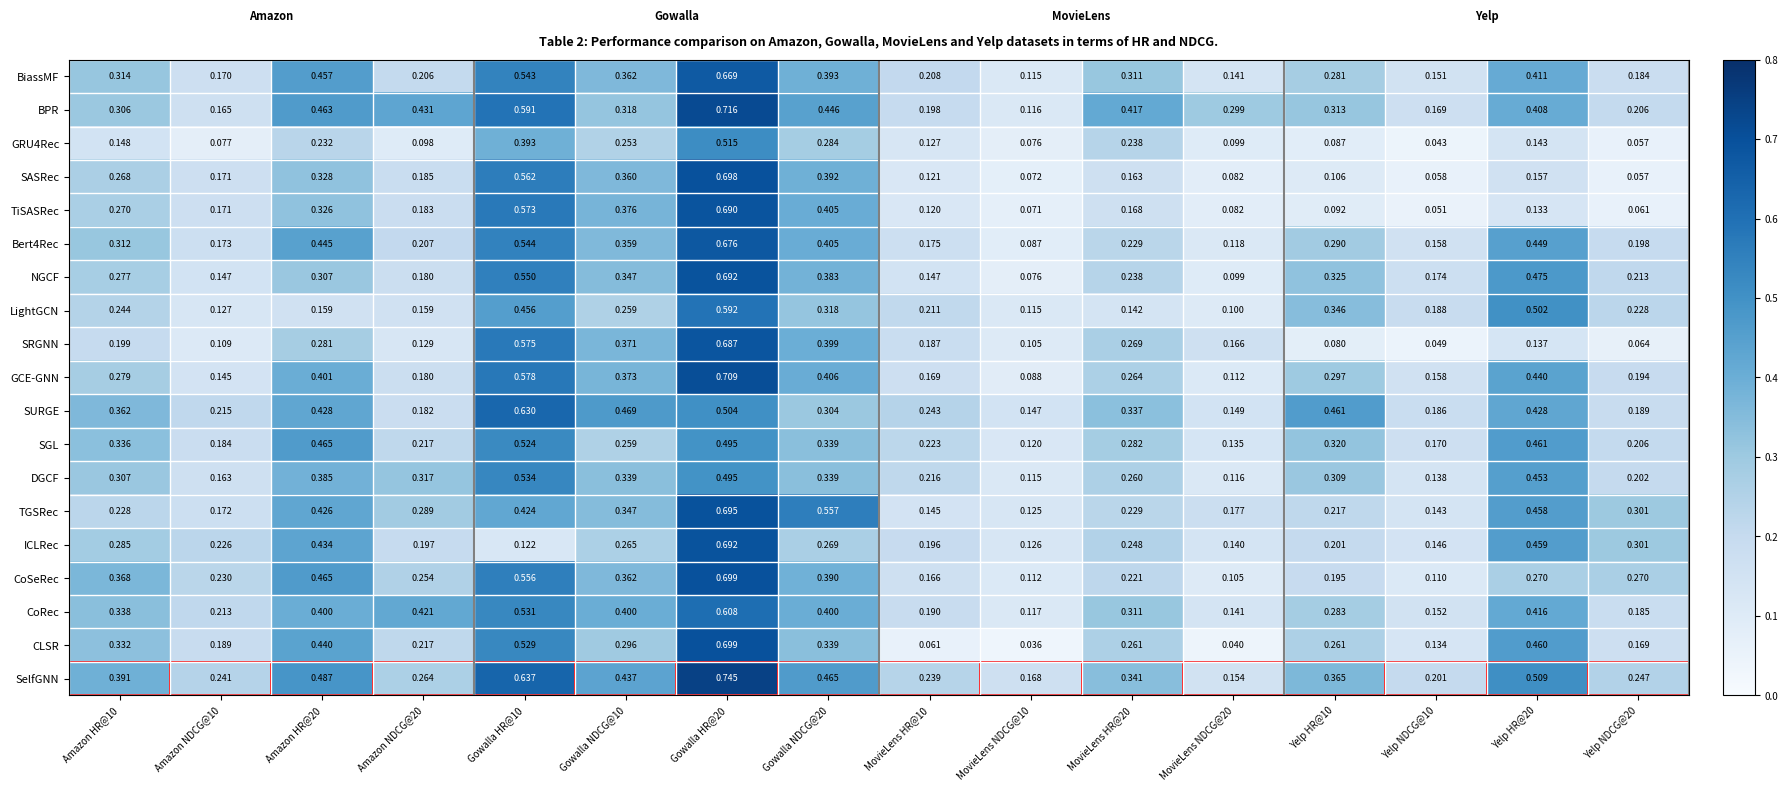

Which series changed the most between Amazon NDCG@20 and Yelp HR@20?

LightGCN